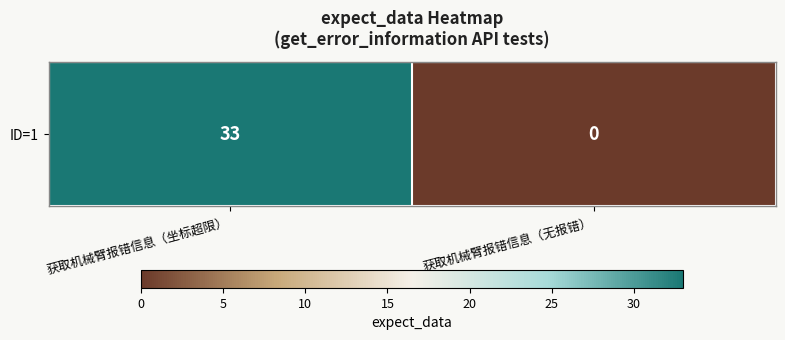

Read the value at 获取机械臂报错信息（坐标超限）, to the nearest 10.

30